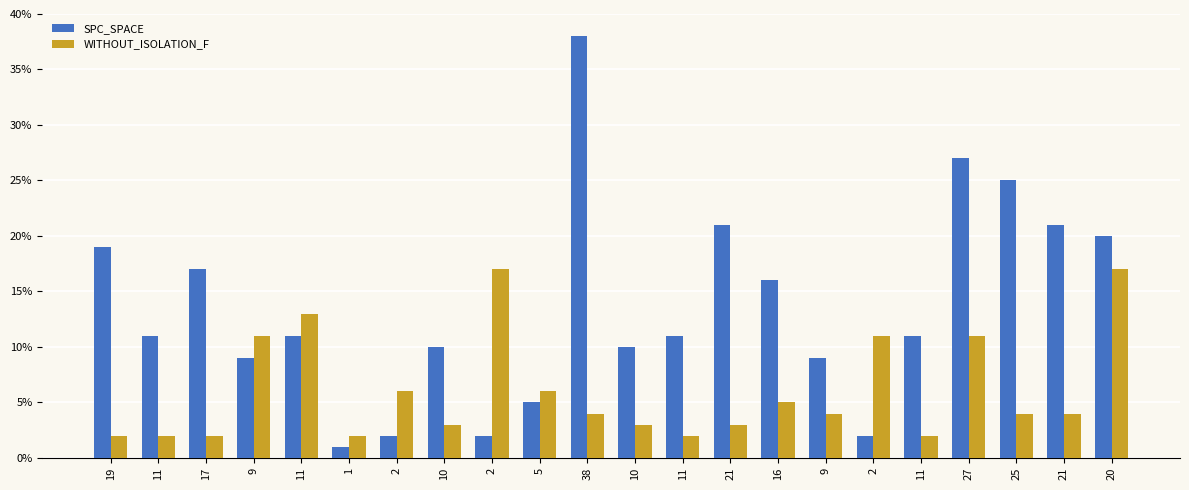

Does the chart contain stacked bars?

No